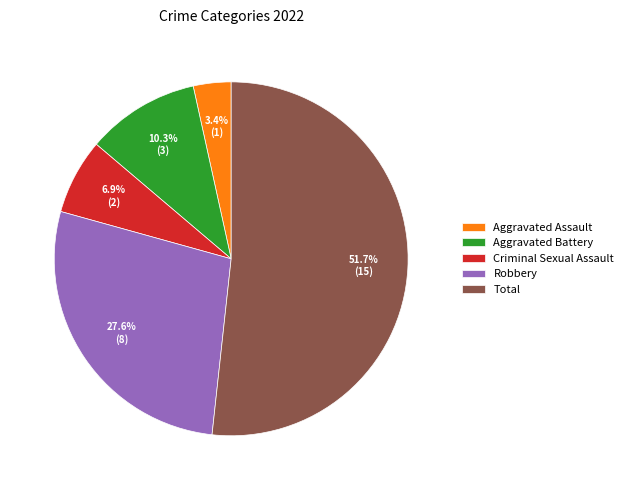

Which category has the biggest portion of the pie?

Total